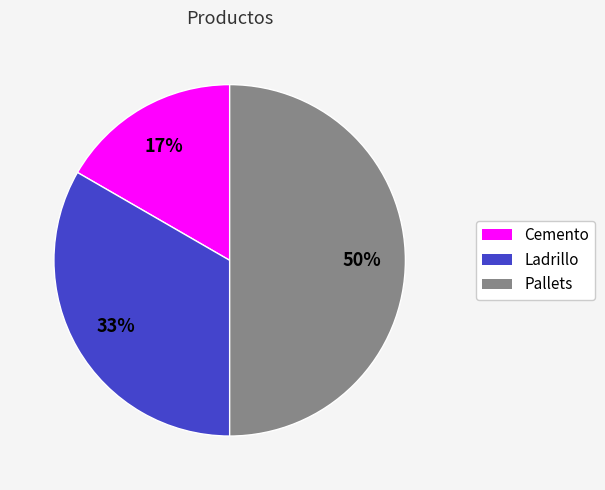

To the nearest percent, what is the difference between the Pallets and Cemento slice percentages?

33%